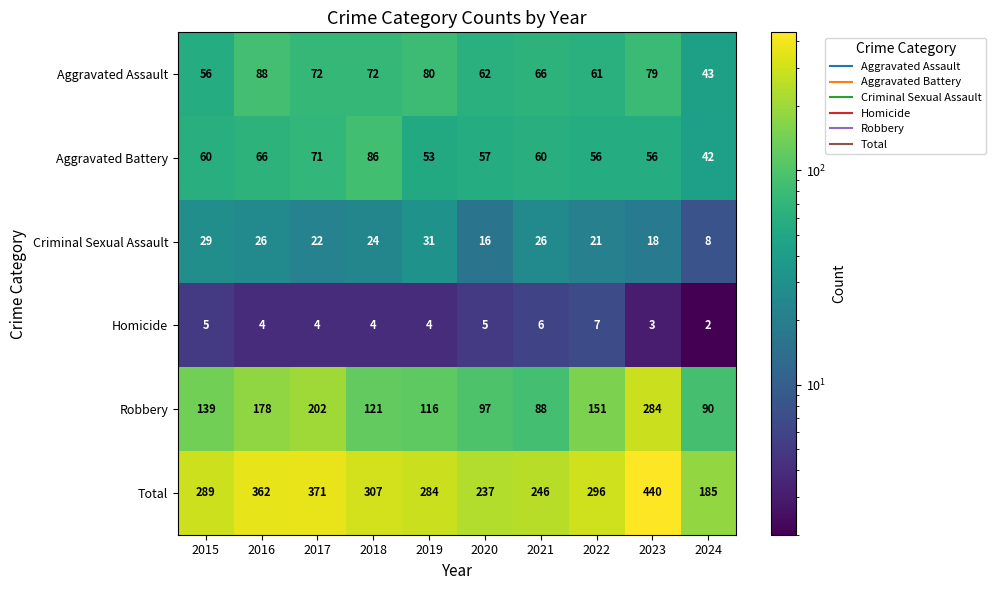

How many Homicide values are between 4 and 5?

6